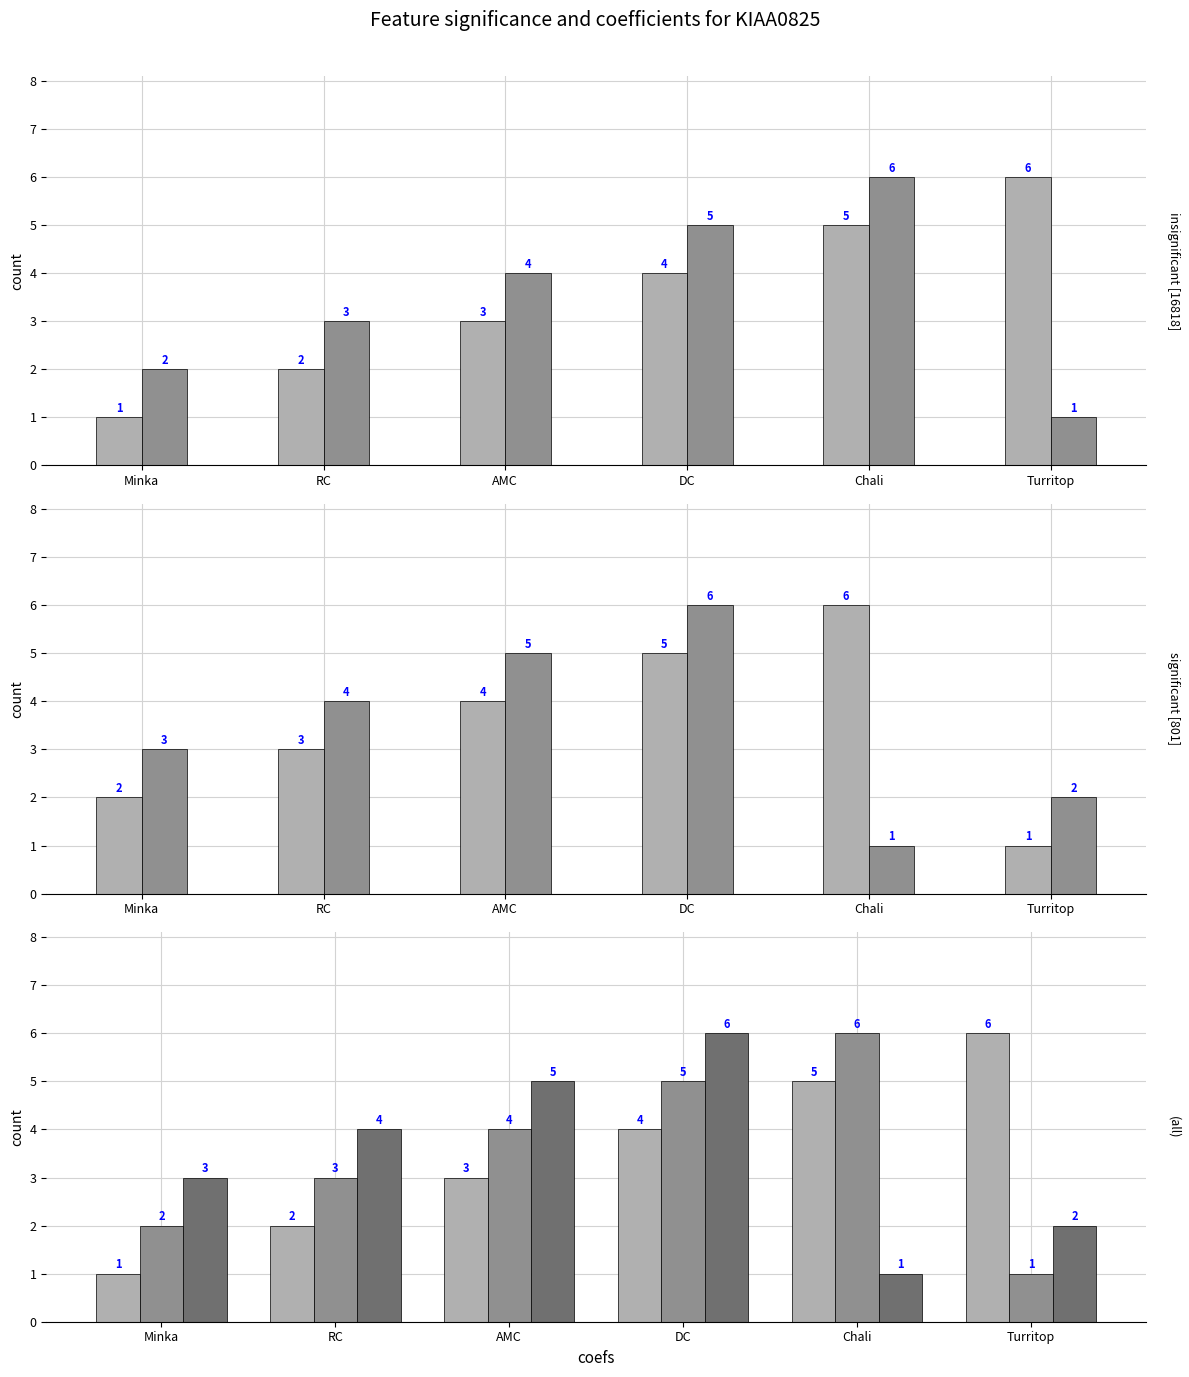

Reading left to right, what are all the values shown in this chart?

SantaCruz: Minka=1	RC=2	AMC=3	DC=4	Chali=5	Turritop=6
Cartagena: Minka=2	RC=3	AMC=4	DC=5	Chali=6	Turritop=1
Miravalle: Minka=3	RC=4	AMC=5	DC=6	Chali=1	Turritop=2